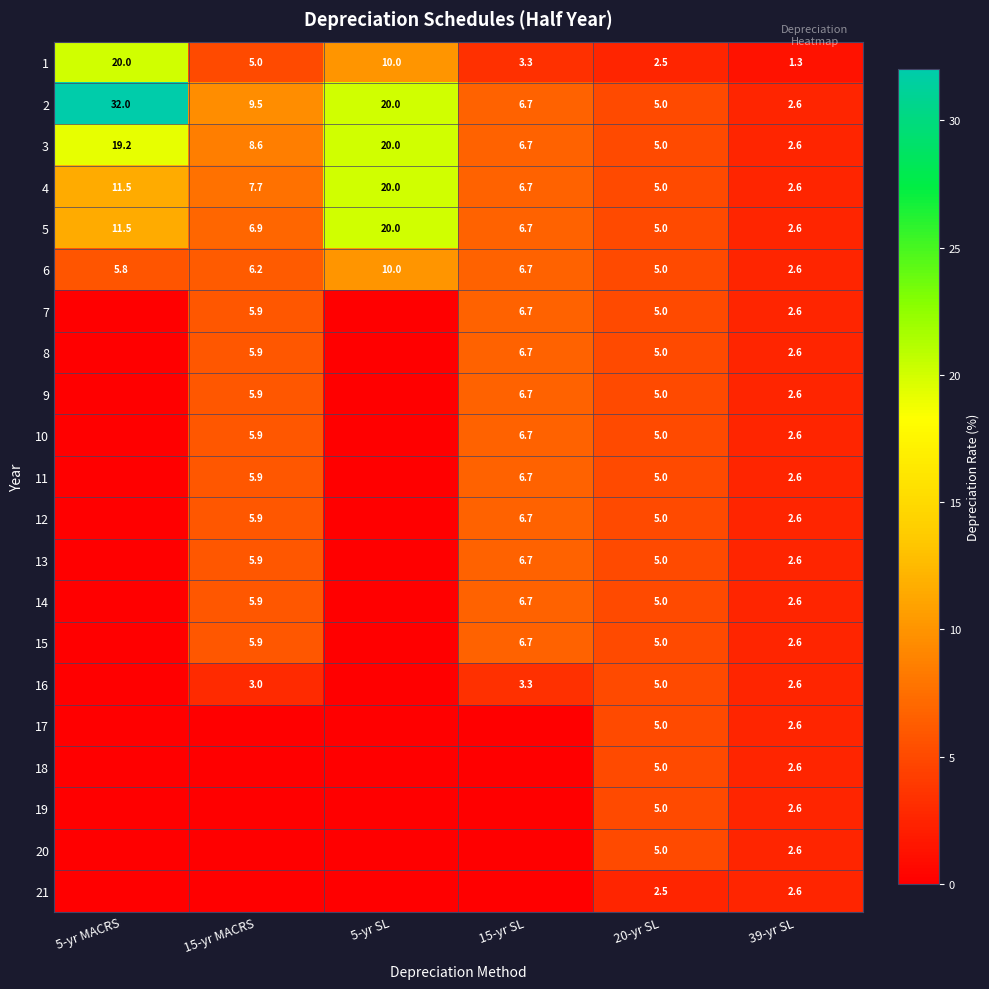

What is the sum of all 3 values?

62.1